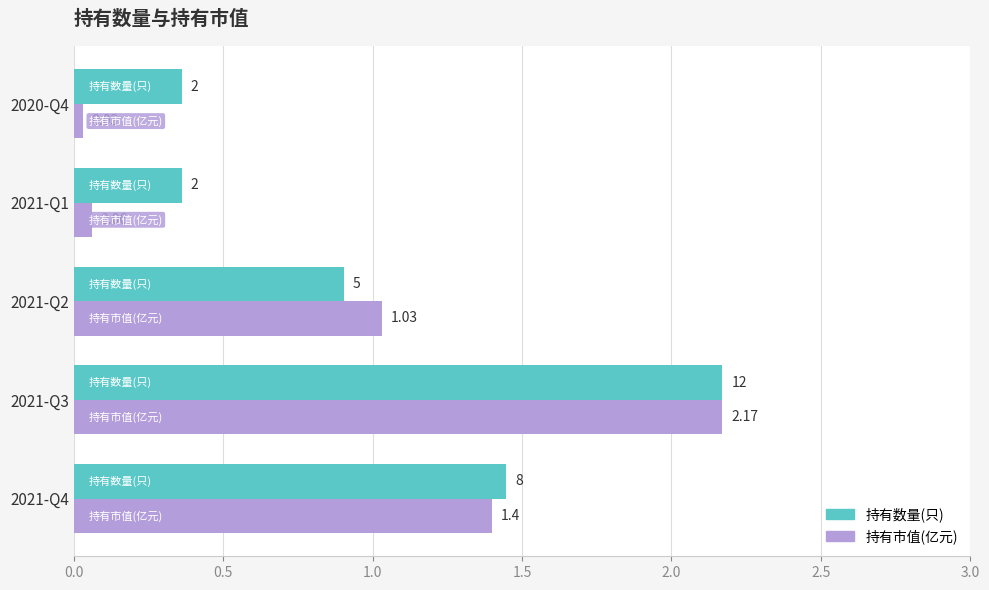

Which series has the largest range (max minus min)?

持有市值(亿元)